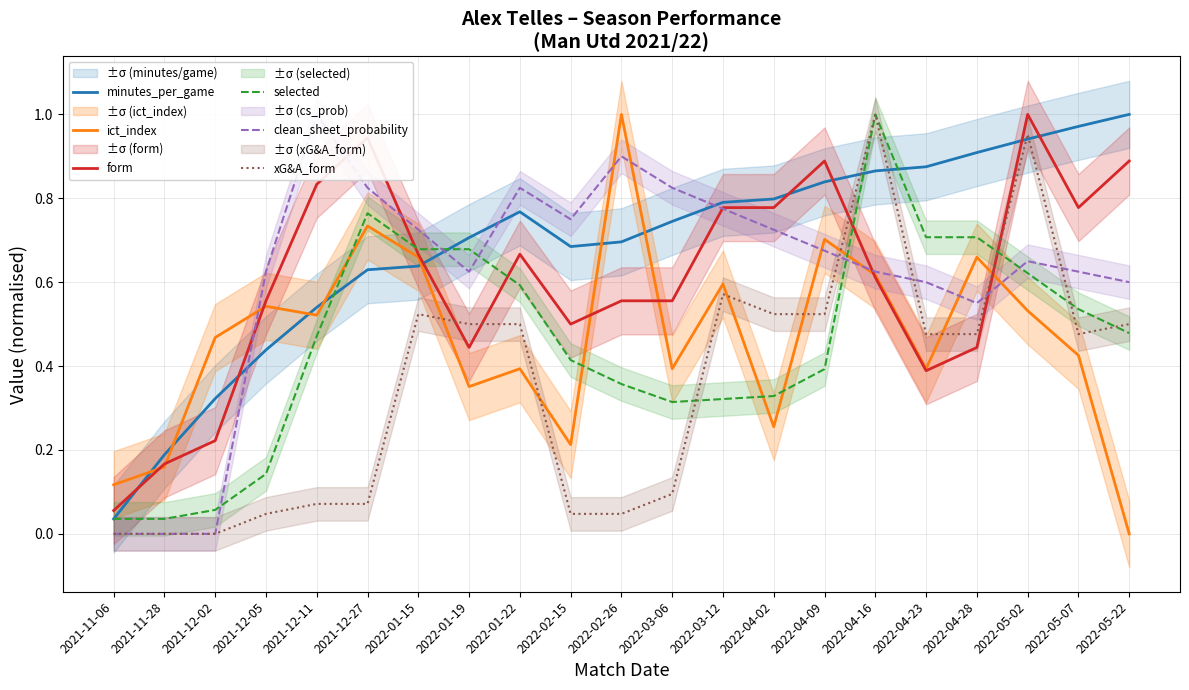

Reading right to left, list all the values displayed in this chart.

minutes_per_game: 2022-05-22=1.0	2022-05-07=1.0	2022-05-02=0.9	2022-04-28=0.9	2022-04-23=0.9	2022-04-16=0.9	2022-04-09=0.8	2022-04-02=0.8	2022-03-12=0.8	2022-03-06=0.7	2022-02-26=0.7	2022-02-15=0.7	2022-01-22=0.8	2022-01-19=0.7	2022-01-15=0.6	2021-12-27=0.6	2021-12-11=0.5	2021-12-05=0.4	2021-12-02=0.3	2021-11-28=0.2	2021-11-06=0.0
ict_index: 2022-05-22=0.0	2022-05-07=0.4	2022-05-02=0.5	2022-04-28=0.7	2022-04-23=0.4	2022-04-16=0.6	2022-04-09=0.7	2022-04-02=0.3	2022-03-12=0.6	2022-03-06=0.4	2022-02-26=1.0	2022-02-15=0.2	2022-01-22=0.4	2022-01-19=0.4	2022-01-15=0.7	2021-12-27=0.7	2021-12-11=0.5	2021-12-05=0.5	2021-12-02=0.5	2021-11-28=0.2	2021-11-06=0.1
form: 2022-05-22=0.9	2022-05-07=0.8	2022-05-02=1.0	2022-04-28=0.4	2022-04-23=0.4	2022-04-16=0.6	2022-04-09=0.9	2022-04-02=0.8	2022-03-12=0.8	2022-03-06=0.6	2022-02-26=0.6	2022-02-15=0.5	2022-01-22=0.7	2022-01-19=0.4	2022-01-15=0.7	2021-12-27=0.9	2021-12-11=0.8	2021-12-05=0.6	2021-12-02=0.2	2021-11-28=0.2	2021-11-06=0.1
selected: 2022-05-22=0.5	2022-05-07=0.5	2022-05-02=0.6	2022-04-28=0.7	2022-04-23=0.7	2022-04-16=1.0	2022-04-09=0.4	2022-04-02=0.3	2022-03-12=0.3	2022-03-06=0.3	2022-02-26=0.4	2022-02-15=0.4	2022-01-22=0.6	2022-01-19=0.7	2022-01-15=0.7	2021-12-27=0.8	2021-12-11=0.5	2021-12-05=0.1	2021-12-02=0.1	2021-11-28=0.0	2021-11-06=0.0
clean_sheet_probability: 2022-05-22=0.6	2022-05-07=0.6	2022-05-02=0.7	2022-04-28=0.5	2022-04-23=0.6	2022-04-16=0.6	2022-04-09=0.7	2022-04-02=0.7	2022-03-12=0.8	2022-03-06=0.8	2022-02-26=0.9	2022-02-15=0.7	2022-01-22=0.8	2022-01-19=0.6	2022-01-15=0.7	2021-12-27=0.8	2021-12-11=1.0	2021-12-05=0.6	2021-12-02=0.0	2021-11-28=0.0	2021-11-06=0.0
xG&A_form: 2022-05-22=0.5	2022-05-07=0.5	2022-05-02=1.0	2022-04-28=0.5	2022-04-23=0.5	2022-04-16=1.0	2022-04-09=0.5	2022-04-02=0.5	2022-03-12=0.6	2022-03-06=0.1	2022-02-26=0.0	2022-02-15=0.0	2022-01-22=0.5	2022-01-19=0.5	2022-01-15=0.5	2021-12-27=0.1	2021-12-11=0.1	2021-12-05=0.0	2021-12-02=0.0	2021-11-28=0.0	2021-11-06=0.0